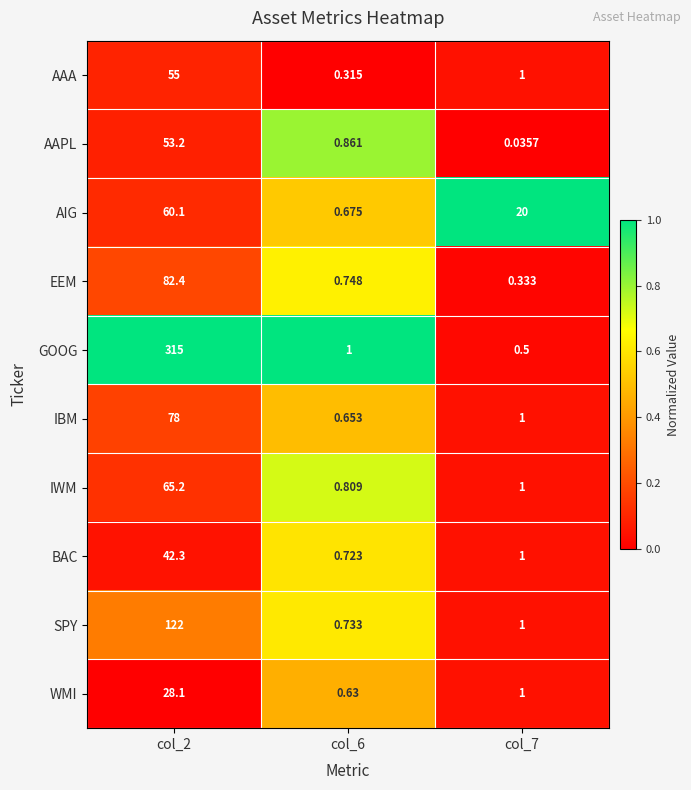

What is the total value across all series at col_6?

7.1